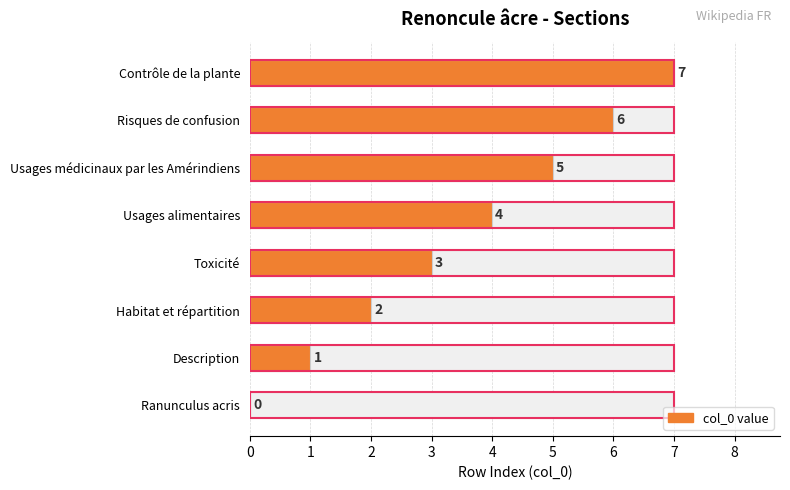

How many categories are shown in the chart?

8